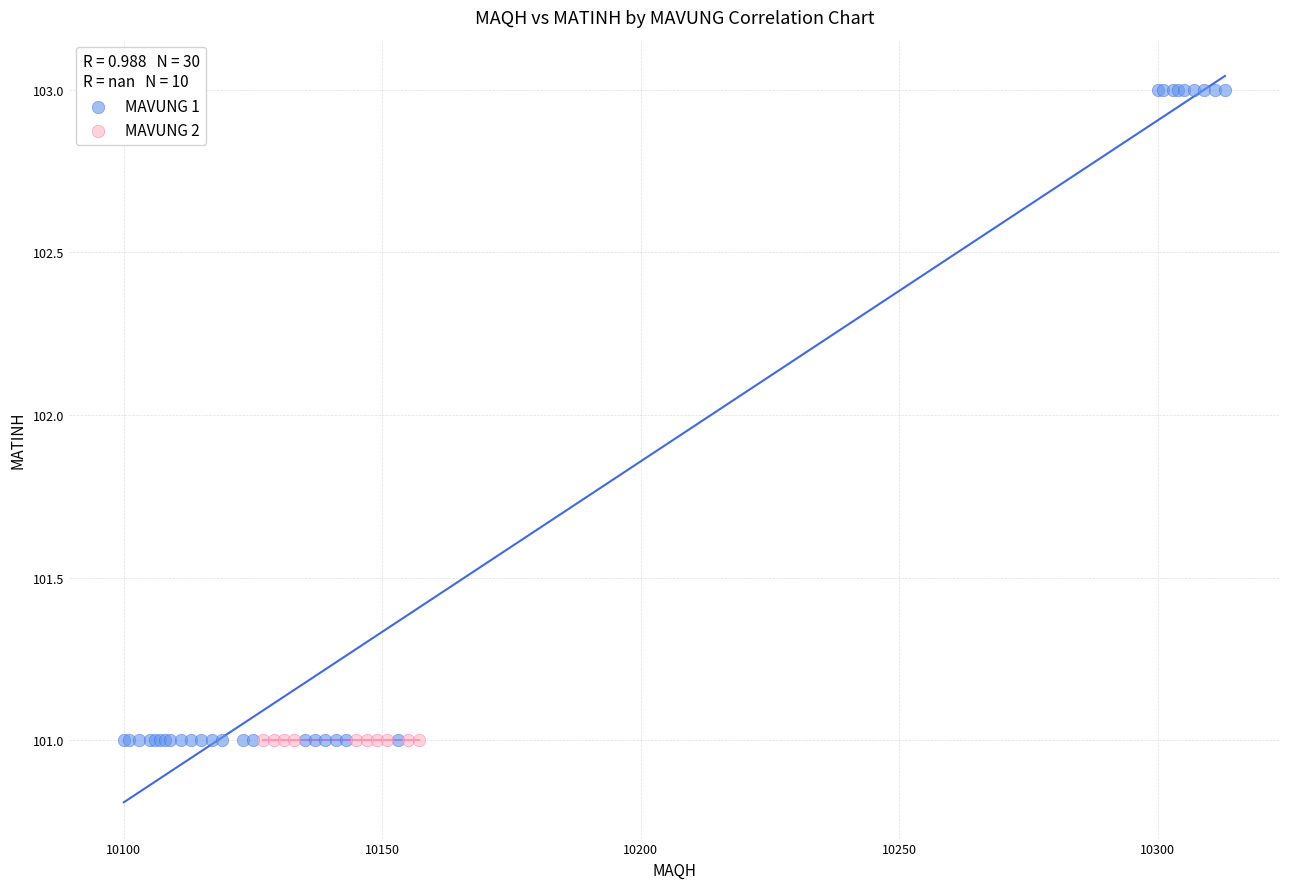

Which series contains the highest Y value?

MAVUNG 1